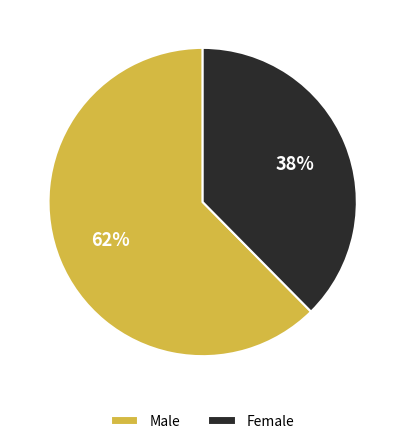

What percentage is the Male slice, to the nearest percent?

62%